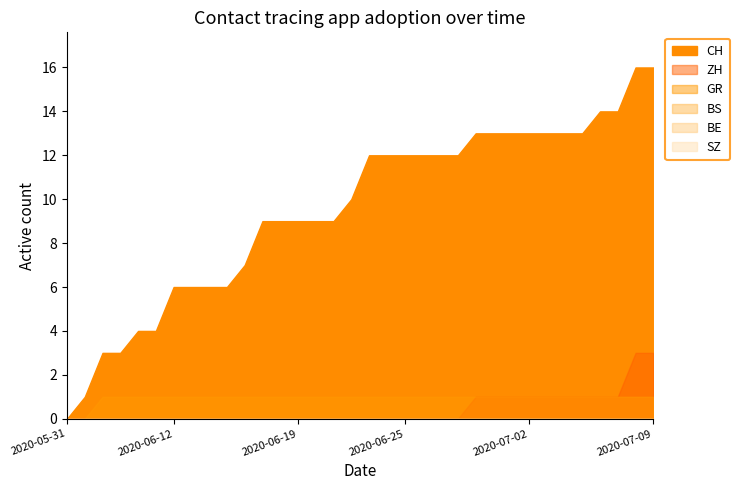

At how many categories does at least one series exceed 11?

17